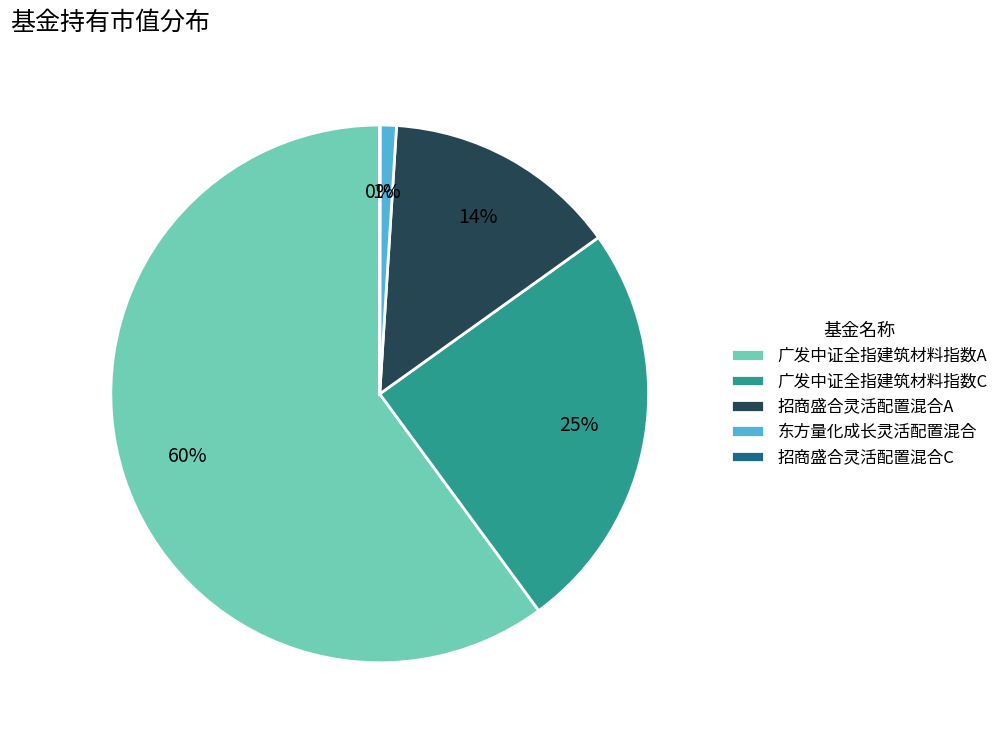

To the nearest percent, what portion does 广发中证全指建筑材料指数A represent?

60%